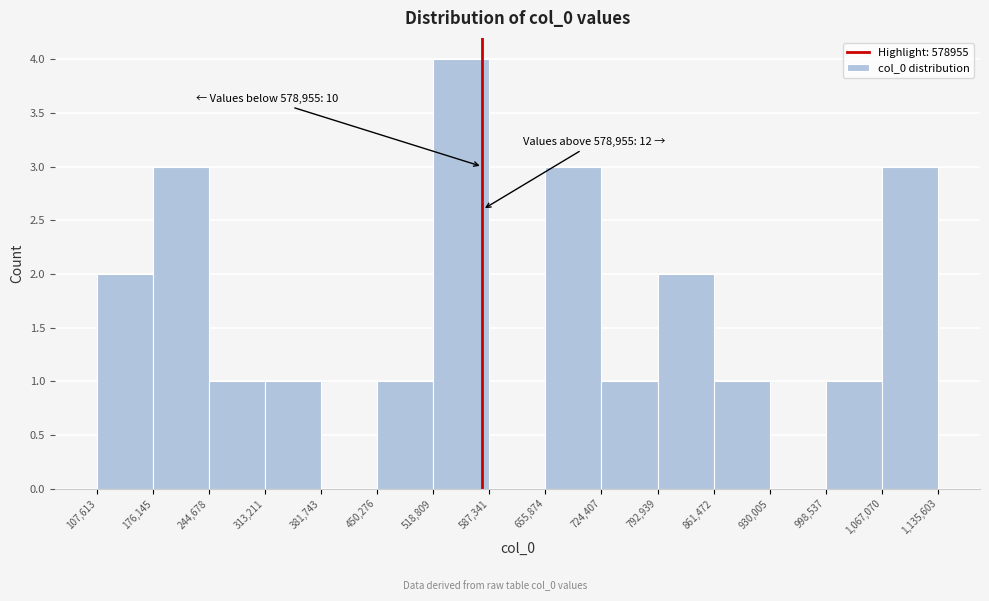

Over which range of the x-axis is the bar tallest?

518,809 to 587,341